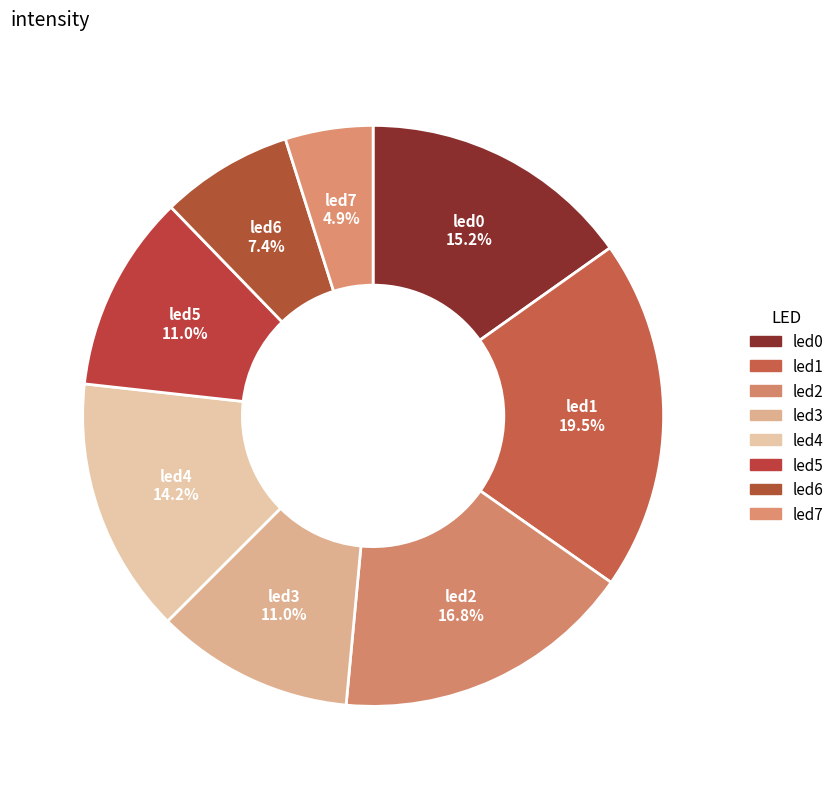

Is led7 the majority of the pie?

No